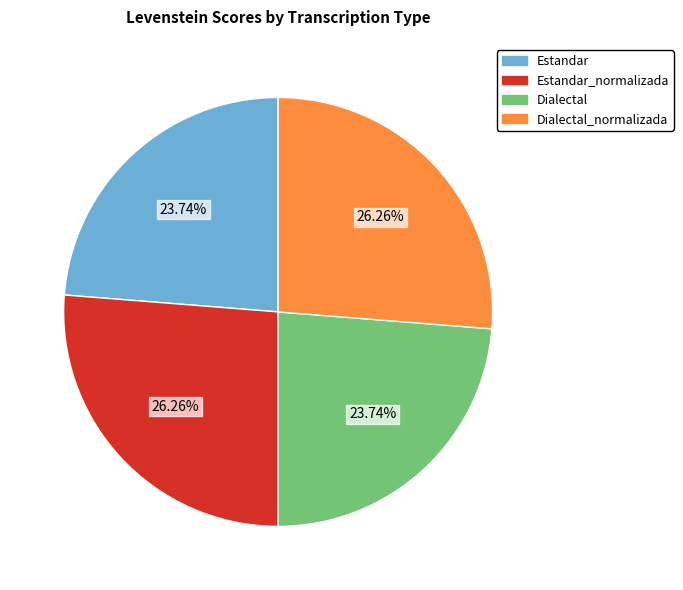

Does any single category account for the majority?

No